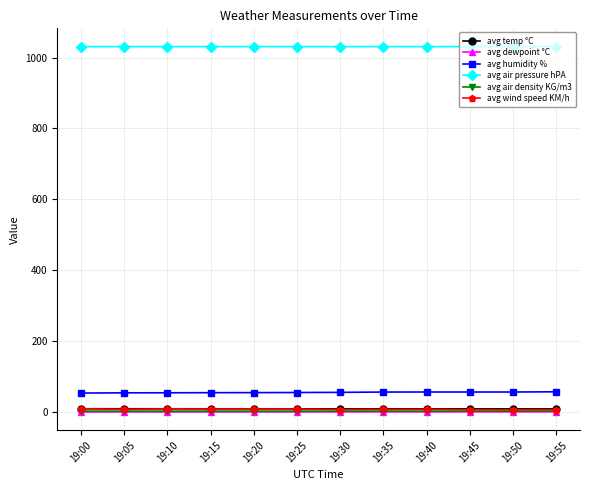

What is the greatest value displayed?

1031.2